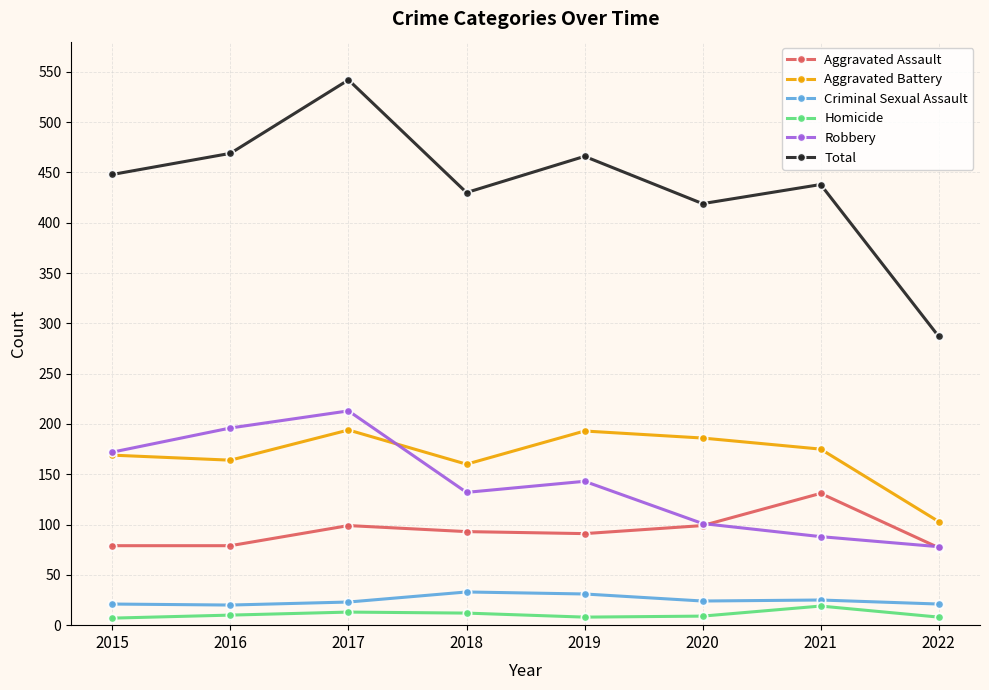

The value of Total at 2019 is 220. True or false?

False